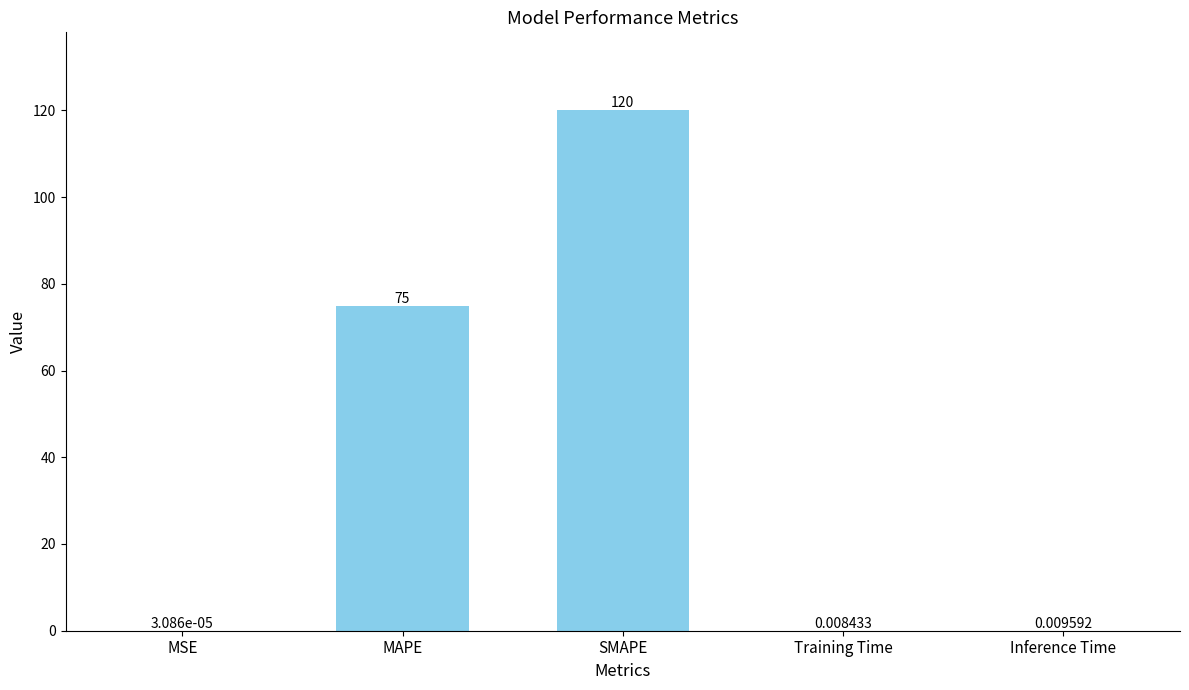

Which label corresponds to the largest value in the chart?

SMAPE